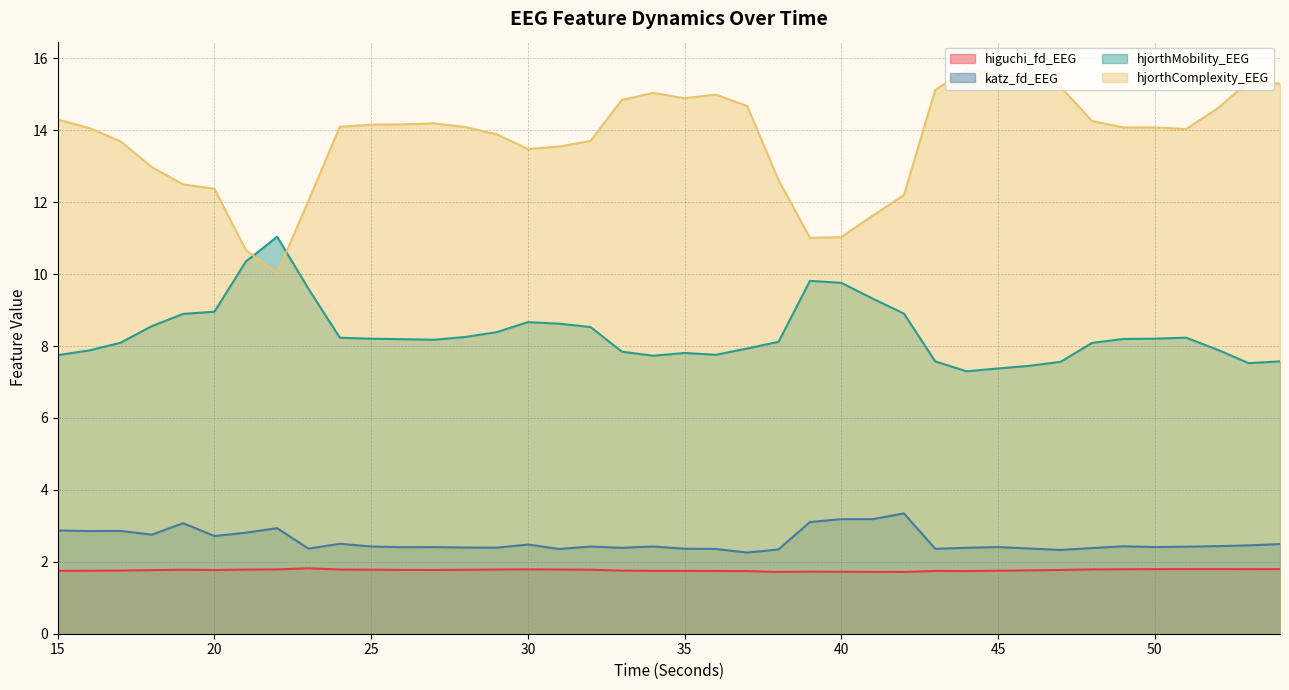

Reading right to left, extract all data points from this chart.

higuchi_fd_EEG: 1.8	1.8	1.8	1.8	1.8	1.8	1.8	1.8	1.8	1.8	1.7	1.7	1.7	1.7	1.7	1.7	1.7	1.7	1.7	1.7	1.7	1.8	1.8	1.8	1.8	1.8	1.8	1.8	1.8	1.8	1.8	1.8	1.8	1.8	1.8	1.8	1.8	1.8	1.8	1.7
katz_fd_EEG: 2.5	2.5	2.4	2.4	2.4	2.4	2.4	2.3	2.4	2.4	2.4	2.4	3.3	3.2	3.2	3.1	2.3	2.3	2.4	2.4	2.4	2.4	2.4	2.4	2.5	2.4	2.4	2.4	2.4	2.4	2.5	2.4	2.9	2.8	2.7	3.1	2.8	2.9	2.9	2.9
hjorthMobility_EEG: 7.6	7.5	7.9	8.2	8.2	8.2	8.1	7.6	7.5	7.4	7.3	7.6	8.9	9.3	9.8	9.8	8.1	7.9	7.8	7.8	7.7	7.8	8.5	8.6	8.7	8.4	8.3	8.2	8.2	8.2	8.2	9.6	11.0	10.4	9.0	8.9	8.6	8.1	7.9	7.7
hjorthComplexity_EEG: 15.3	15.4	14.6	14.0	14.1	14.1	14.3	15.2	15.4	15.6	15.7	15.1	12.2	11.6	11.0	11.0	12.6	14.7	15.0	14.9	15.0	14.8	13.7	13.6	13.5	13.9	14.1	14.2	14.2	14.2	14.1	12.0	10.0	10.7	12.4	12.5	13.0	13.7	14.1	14.3